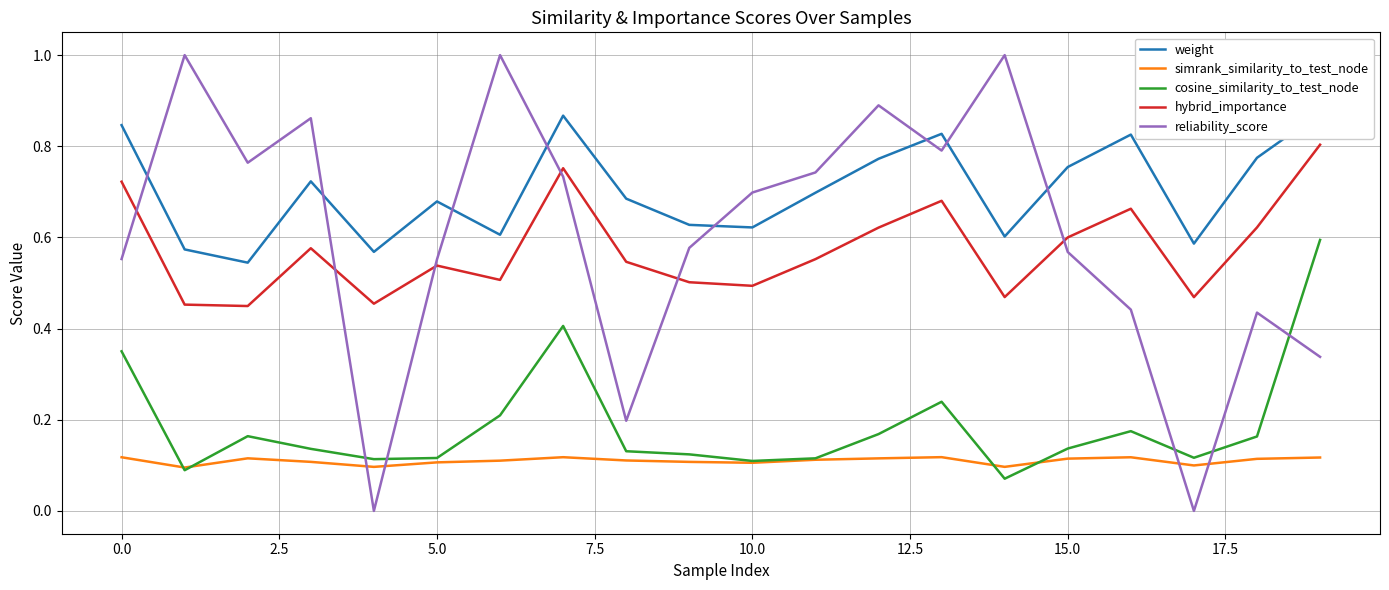

How many reliability_score values are between 0 and 1?

20